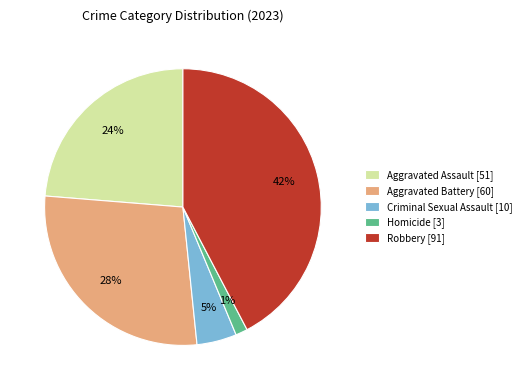

To the nearest percent, what percentage of the pie is Homicide?

1%